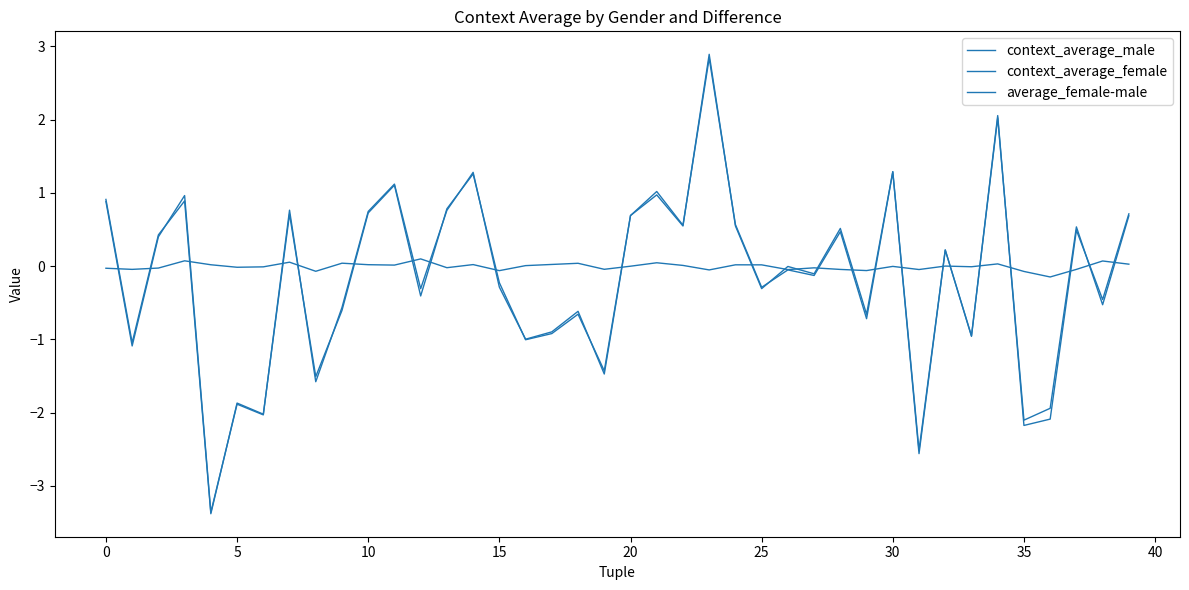

Does the chart have visible grid lines?

No